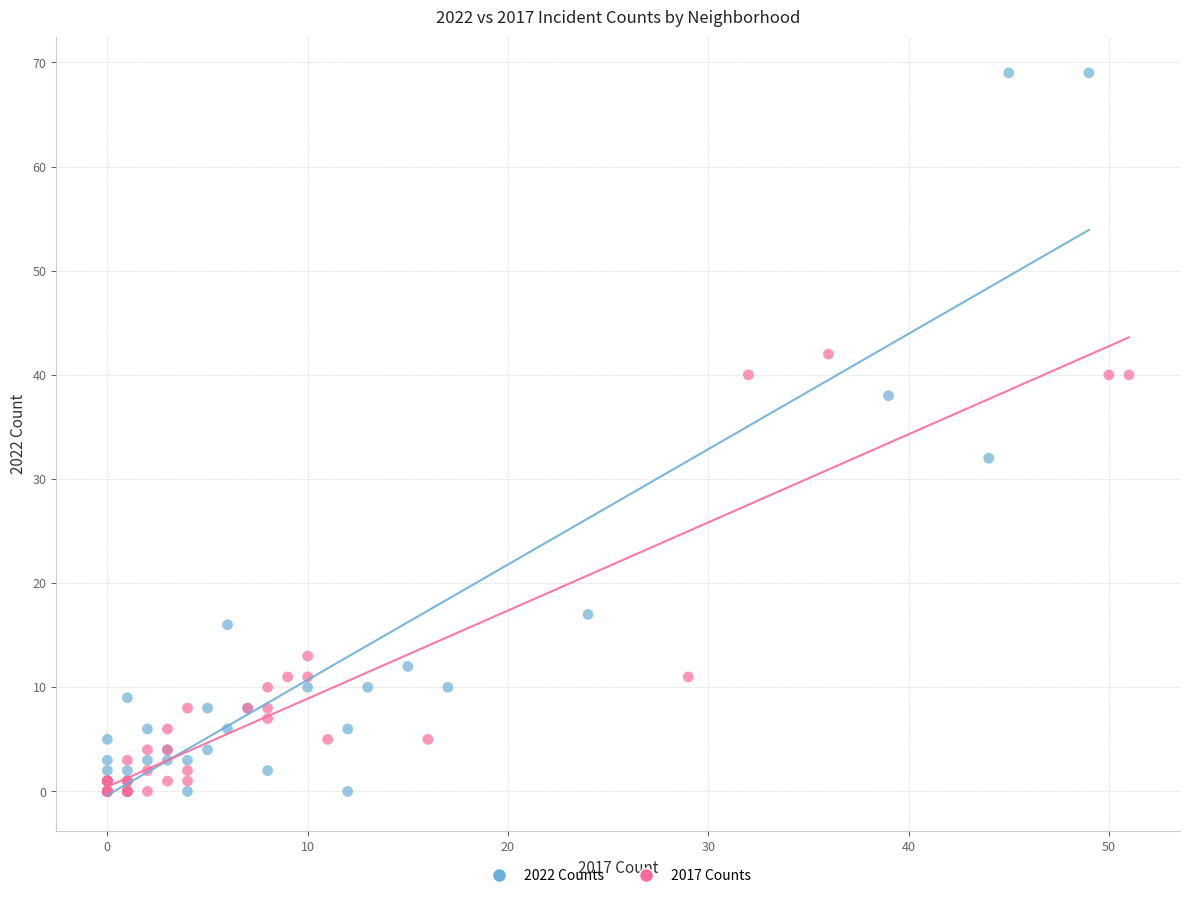

Which series has the widest spread of Y values?

2022 Counts